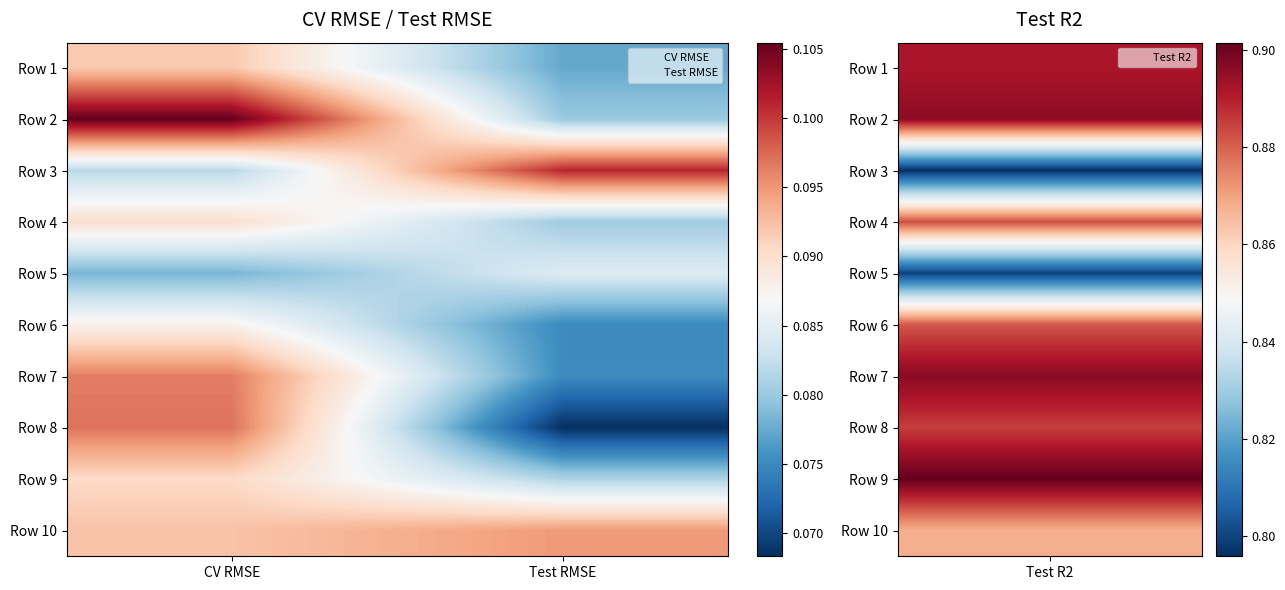

Reading left to right, what are all the values shown in this chart?

Row 1: CV RMSE=0.1	Test RMSE=0.1
Row 2: CV RMSE=0.1	Test RMSE=0.1
Row 3: CV RMSE=0.1	Test RMSE=0.1
Row 4: CV RMSE=0.1	Test RMSE=0.1
Row 5: CV RMSE=0.1	Test RMSE=0.1
Row 6: CV RMSE=0.1	Test RMSE=0.1
Row 7: CV RMSE=0.1	Test RMSE=0.1
Row 8: CV RMSE=0.1	Test RMSE=0.1
Row 9: CV RMSE=0.1	Test RMSE=0.1
Row 10: CV RMSE=0.1	Test RMSE=0.1